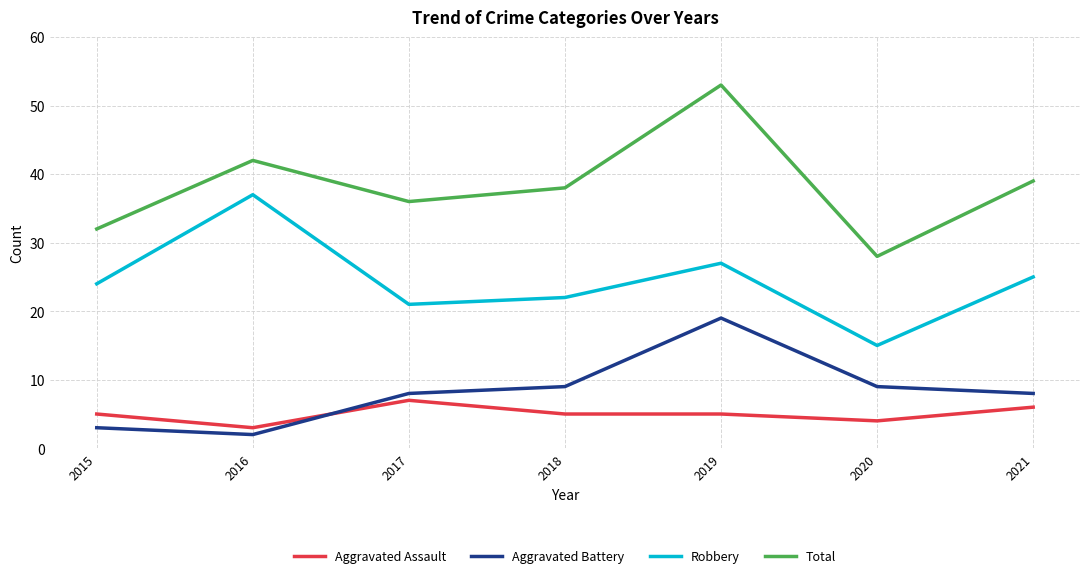

What is the lowest value of the Total series?

28